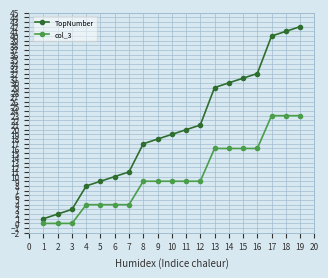

What is the highest value of the col_3 series?

23